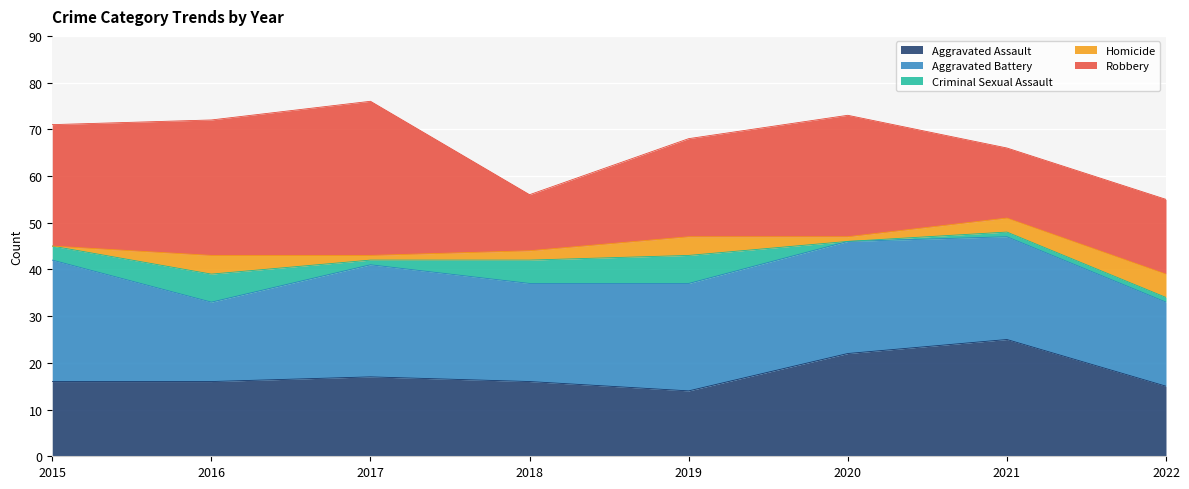

Reading right to left, extract all data points from this chart.

Aggravated Assault: 15	25	22	14	16	17	16	16
Aggravated Battery: 18	22	24	23	21	24	17	26
Criminal Sexual Assault: 1	1	0	6	5	1	6	3
Homicide: 5	3	1	4	2	1	4	0
Robbery: 16	15	26	21	12	33	29	26